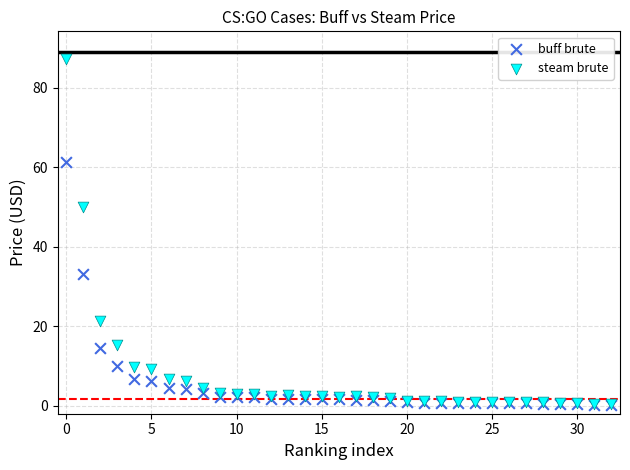

In the steam brute series, what Y value is closest to 43?

50.0